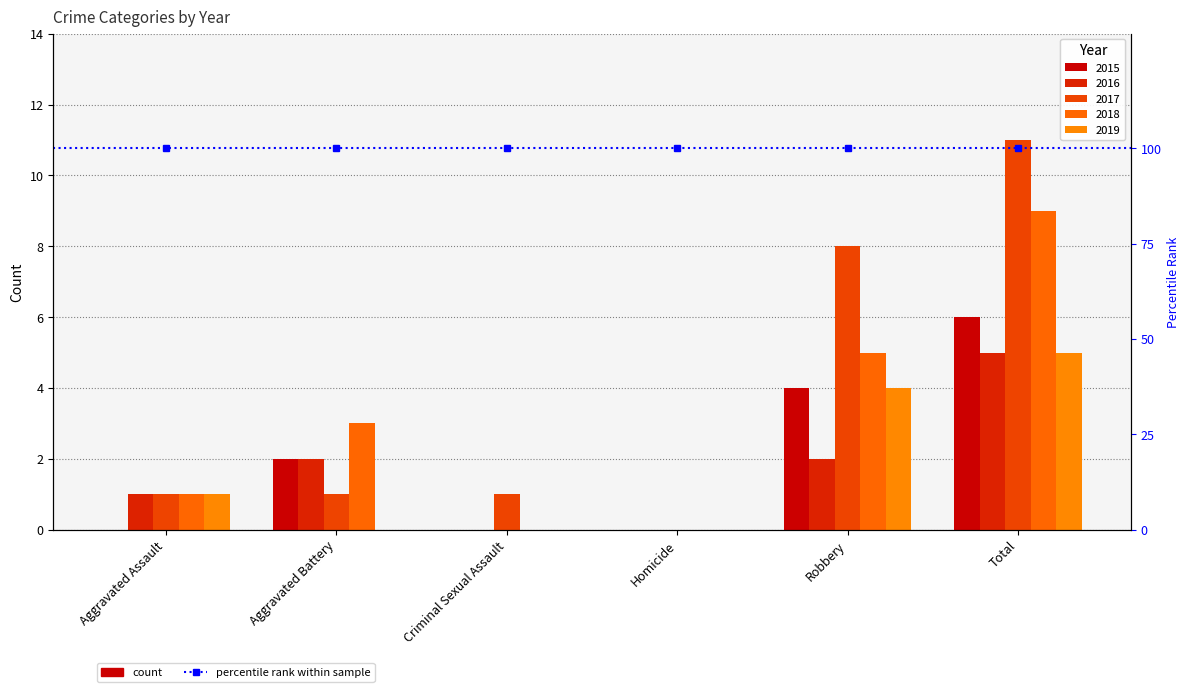

The 2017 series shows -6 at Homicide. True or false?

False